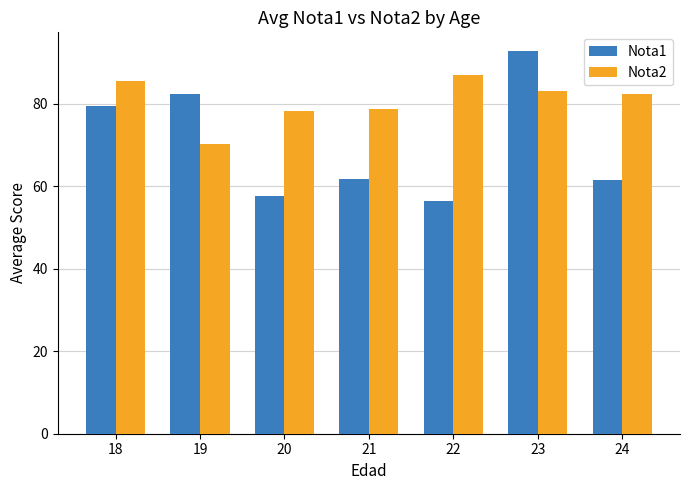

How many bars are there in each group?

2